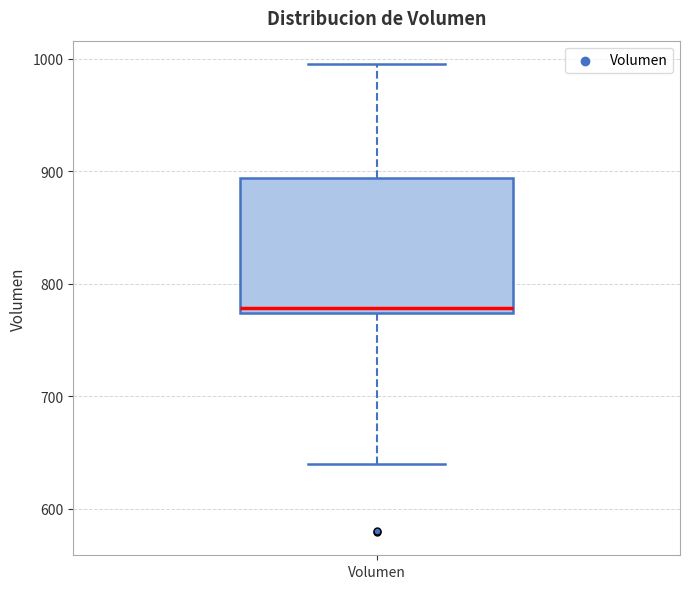

Where is the upper edge of the box for Volumen on the y-axis? The values are not printed on the chart, so give them approximately, as read against the axis.

890